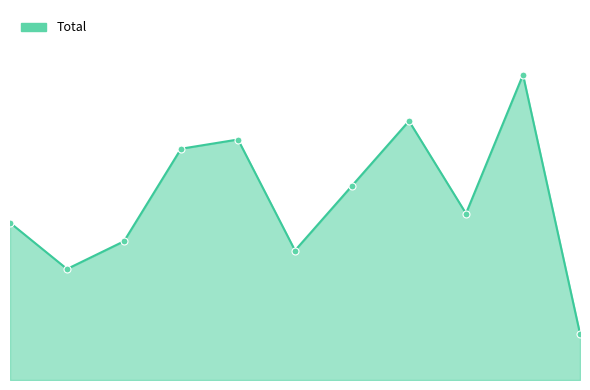

Does the chart display data point markers on the line(s)?

No